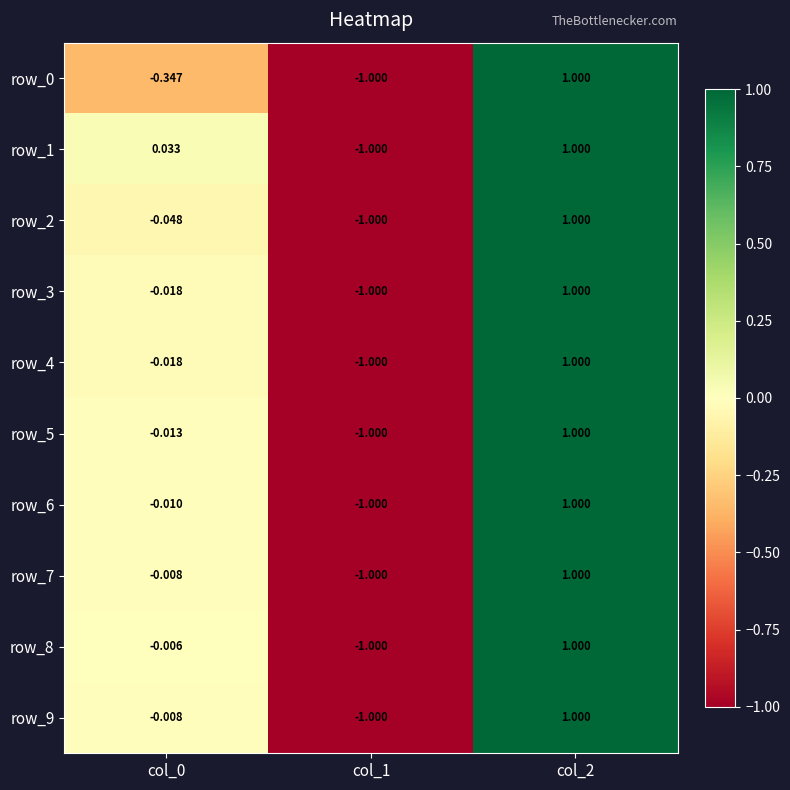

How many data points in row_5 are less than 0?

2